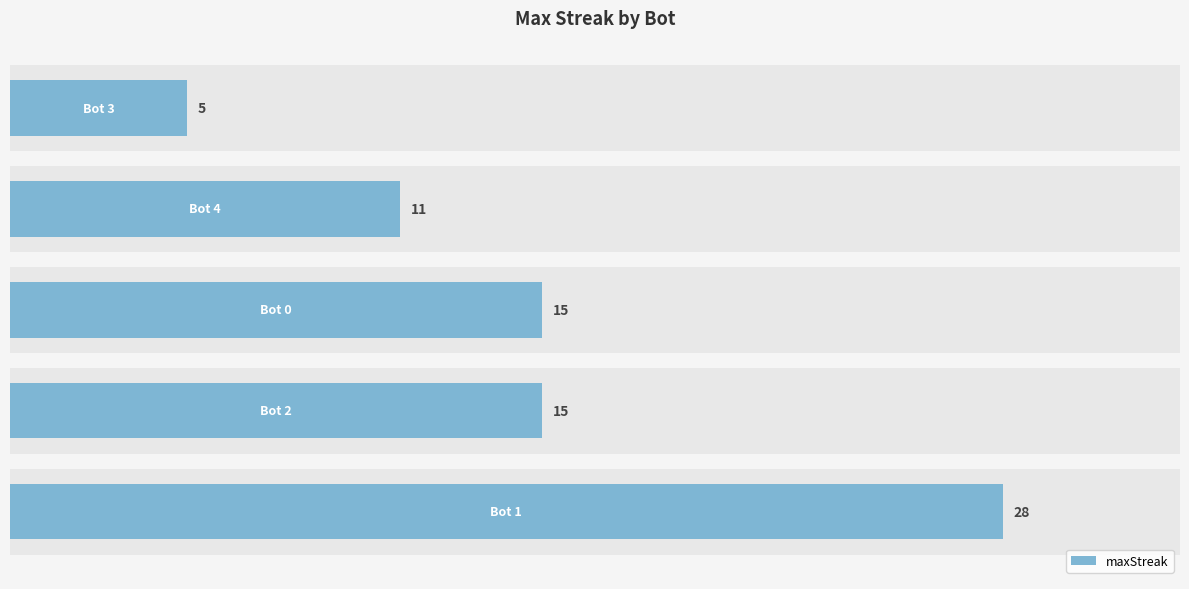

Reading left to right, extract all data points from this chart.

0=28	5=15	10=15	15=11	20=5